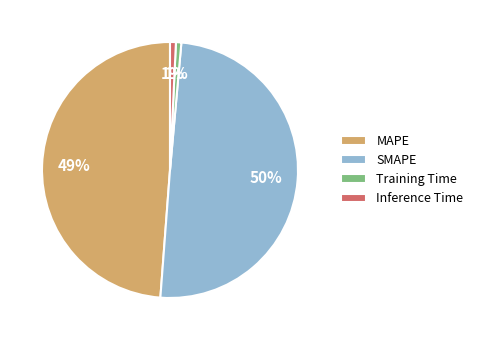

Does Training Time represent more than half of the total?

No